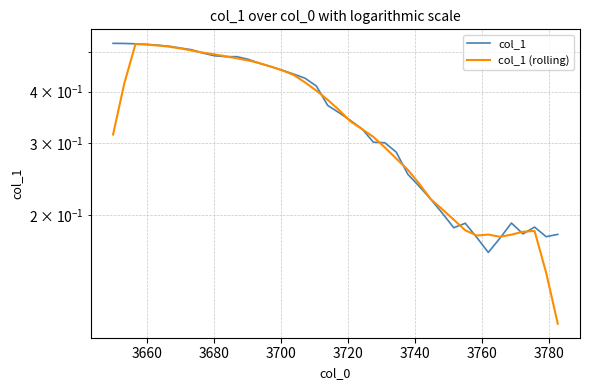

What is the difference between the maximum and minimum values in the col_1 series?

0.4